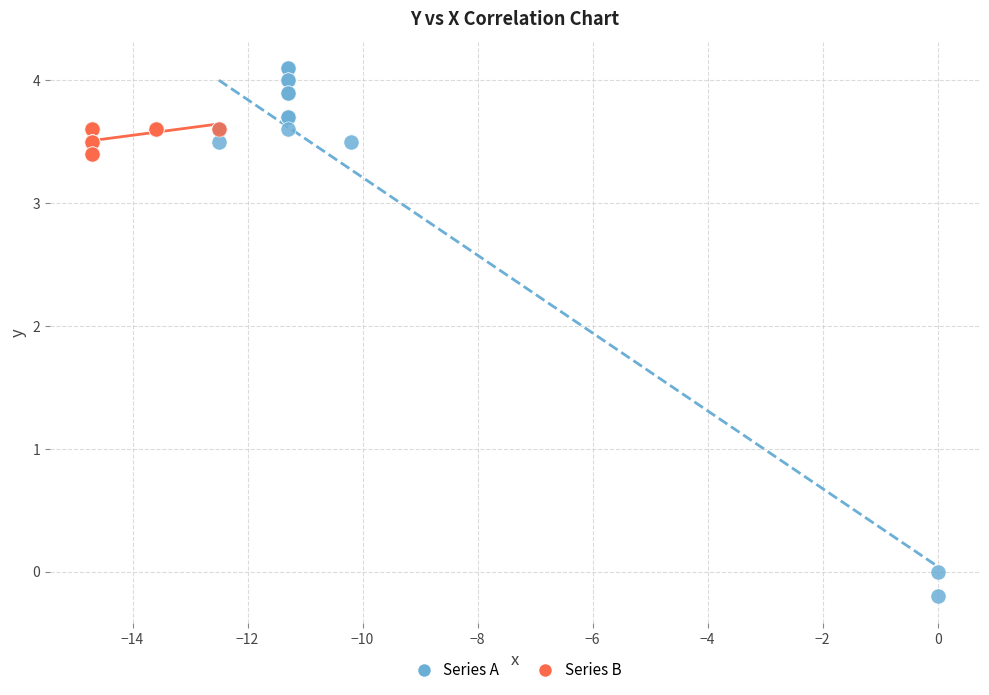

Which series reaches the minimum Y coordinate?

Series A